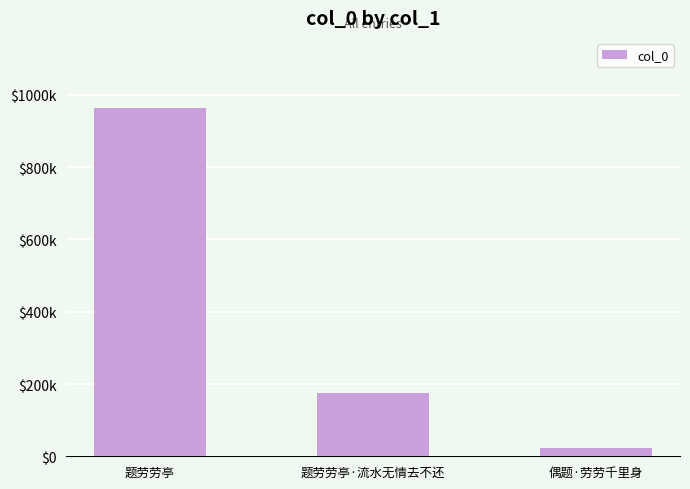

Does the chart contain any negative values?

No